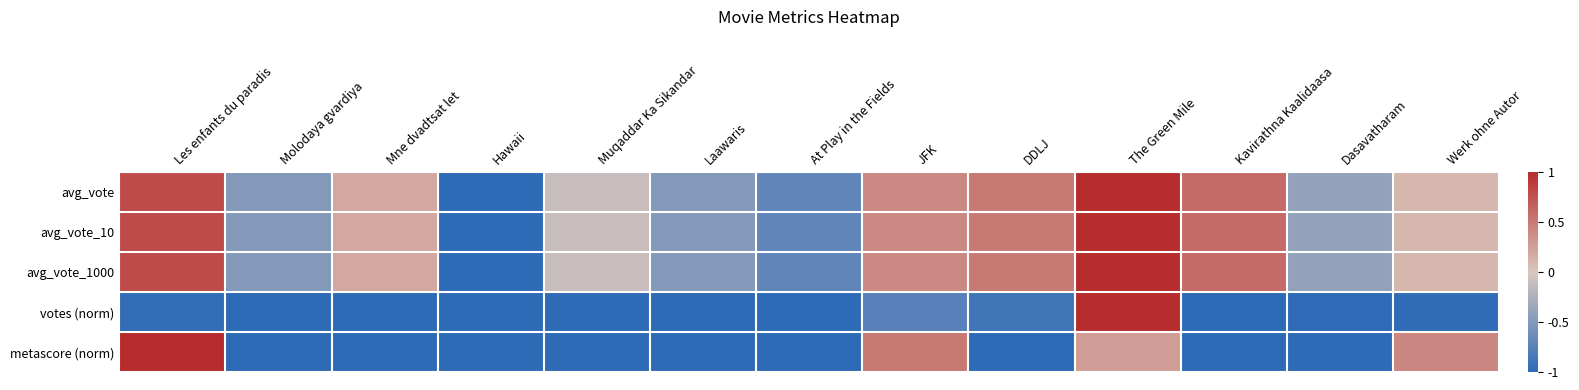

At how many categories does at least one series exceed 0?

7